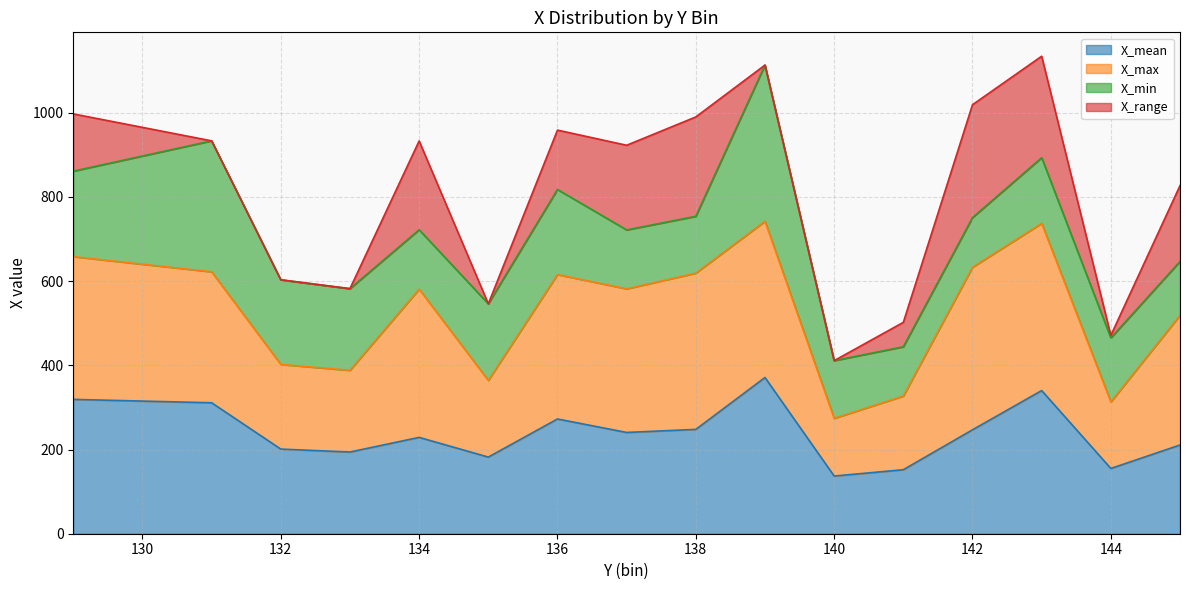

What is the maximum value for X_mean?

371.0